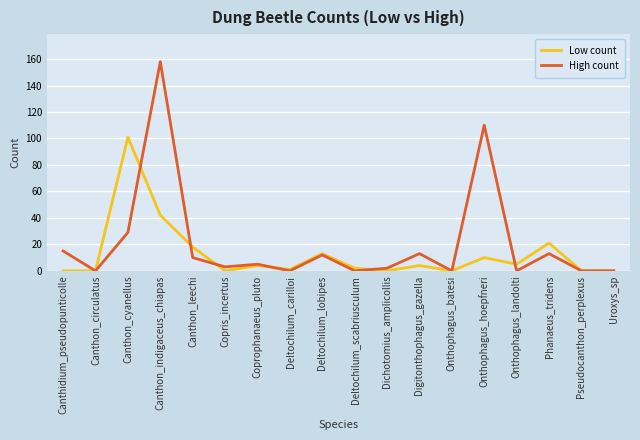

True or false: High count has more than 2 points higher than both neighbors.

True